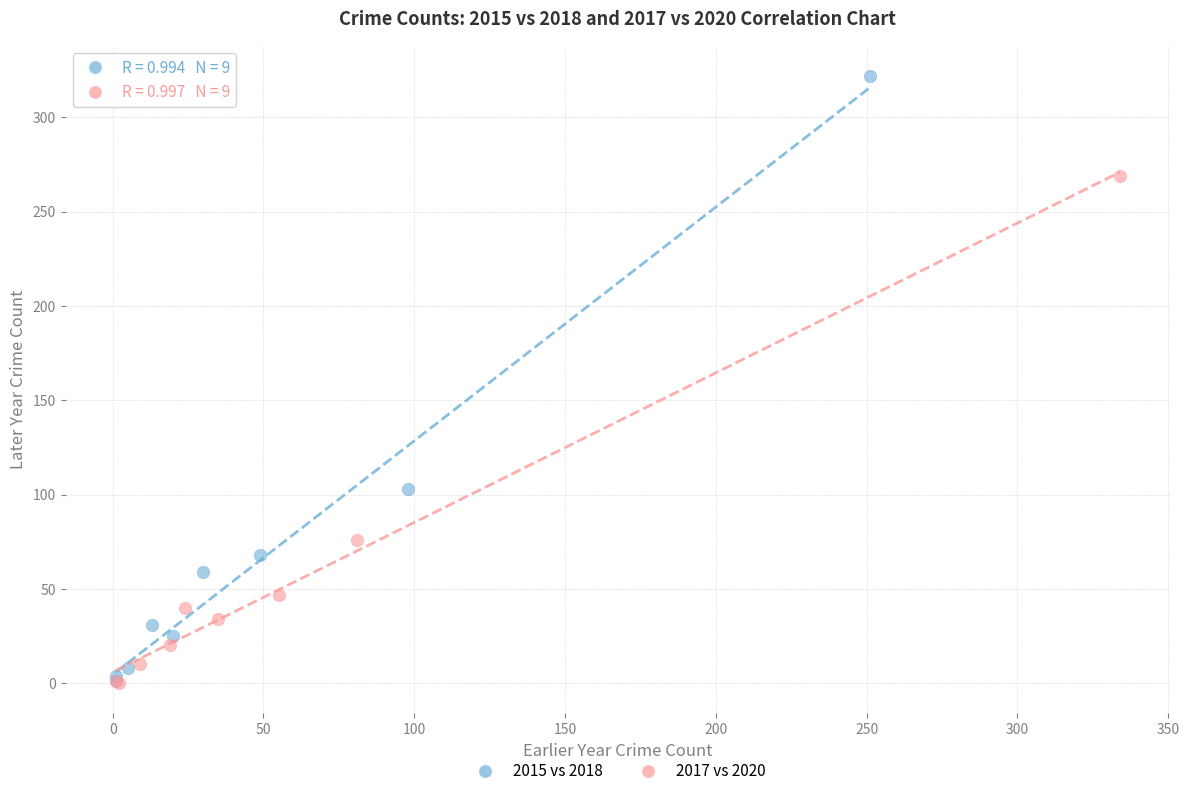

Which series has the widest spread of Y values?

2015 vs 2018